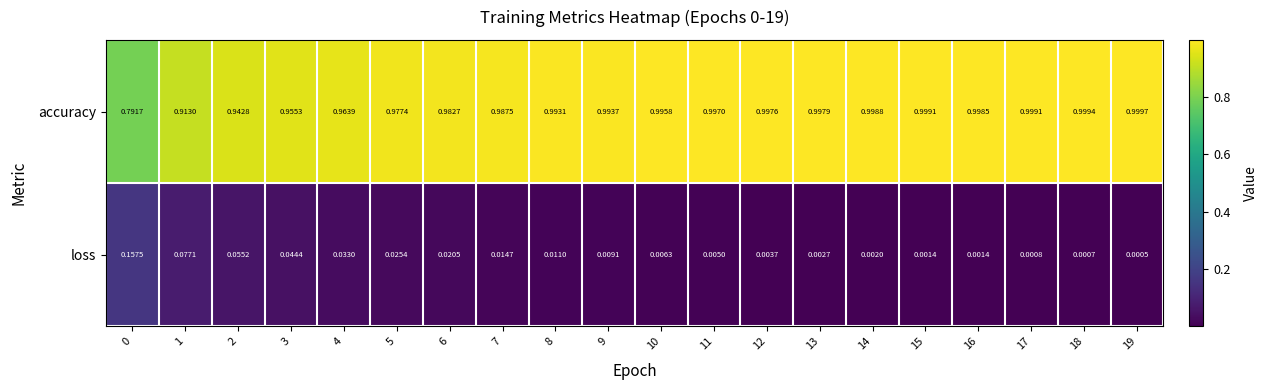

Which category has the highest value across all series?

19